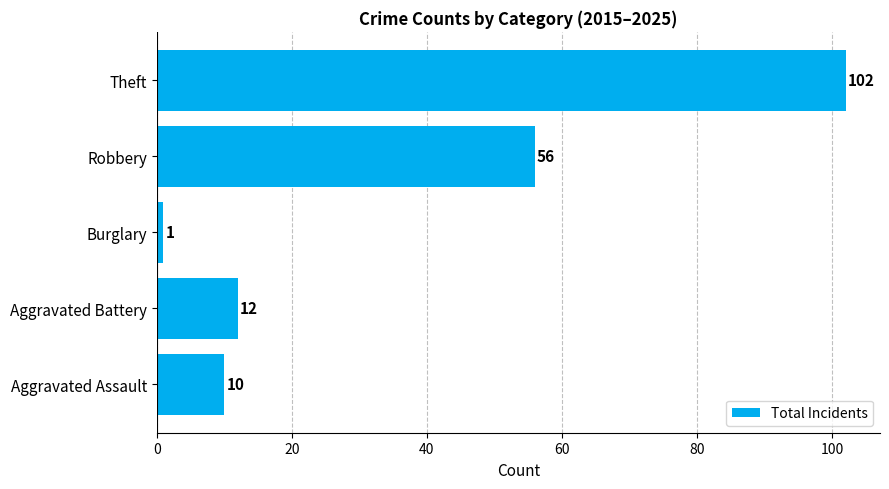

Where is the data nearest to the value 51?

Robbery